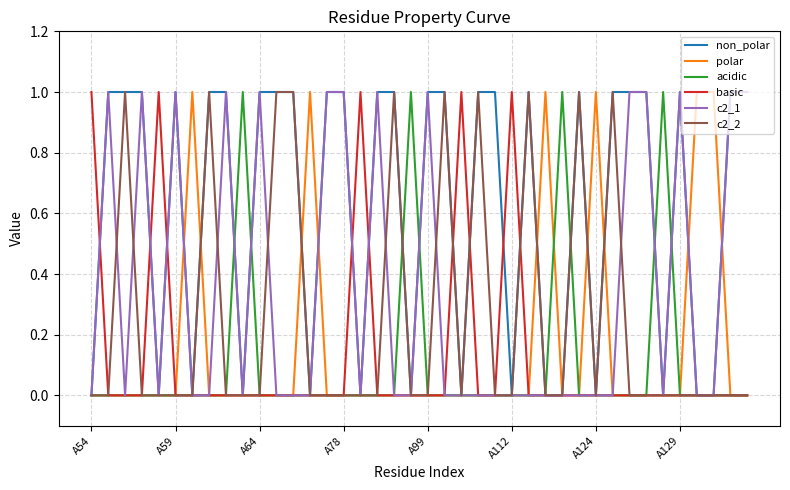

Which series has the largest total across all categories?

non_polar